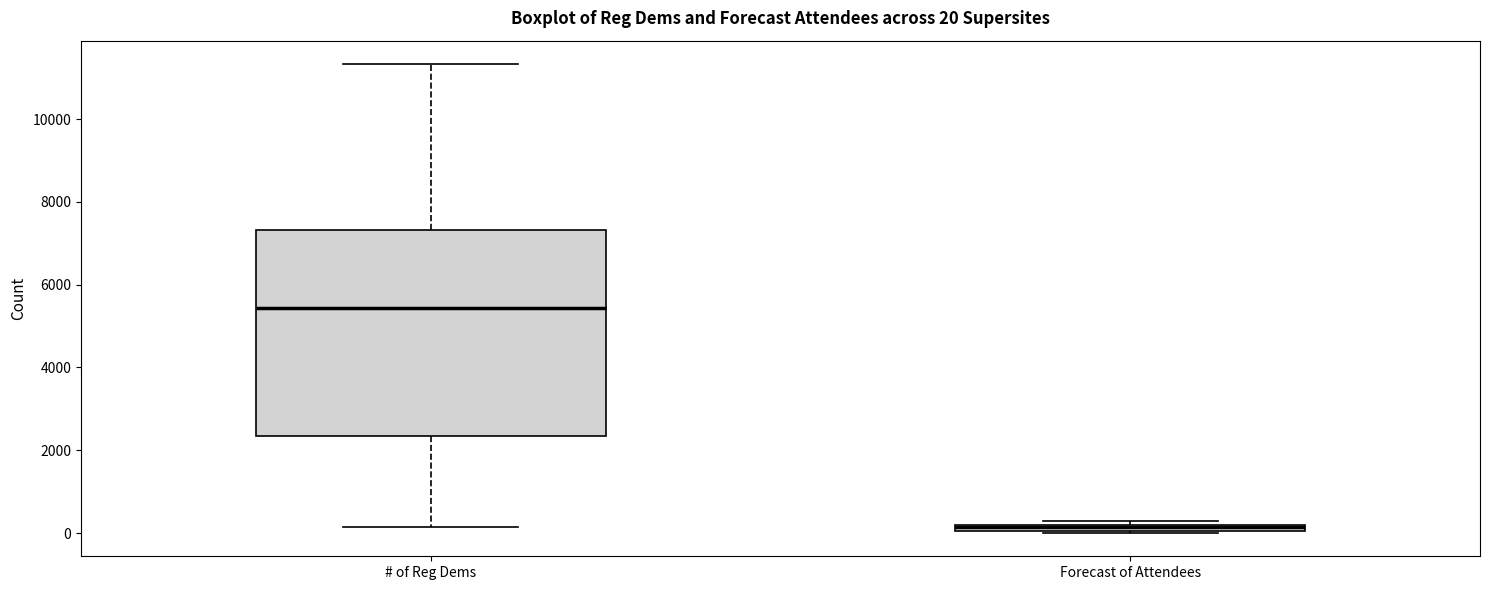

Which box is the tallest, from its lower edge to its upper edge?

# of Reg Dems